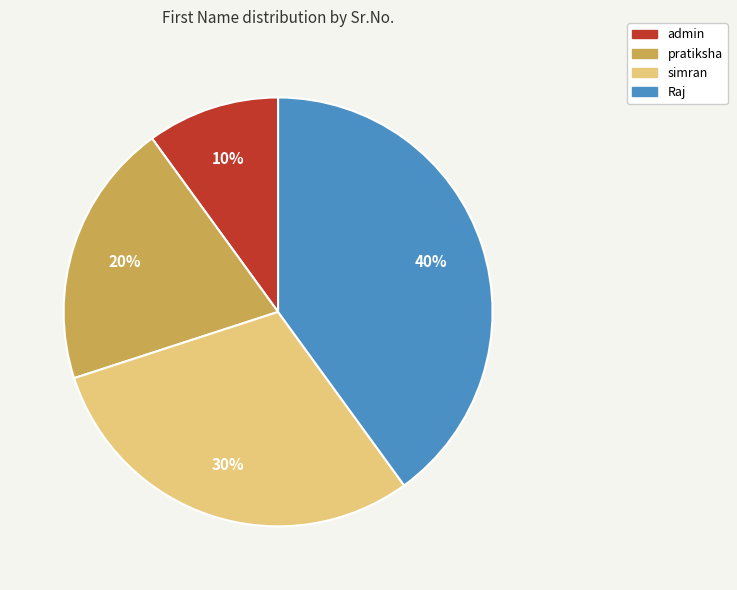

The admin slice represents 1% of the pie. True or false?

False